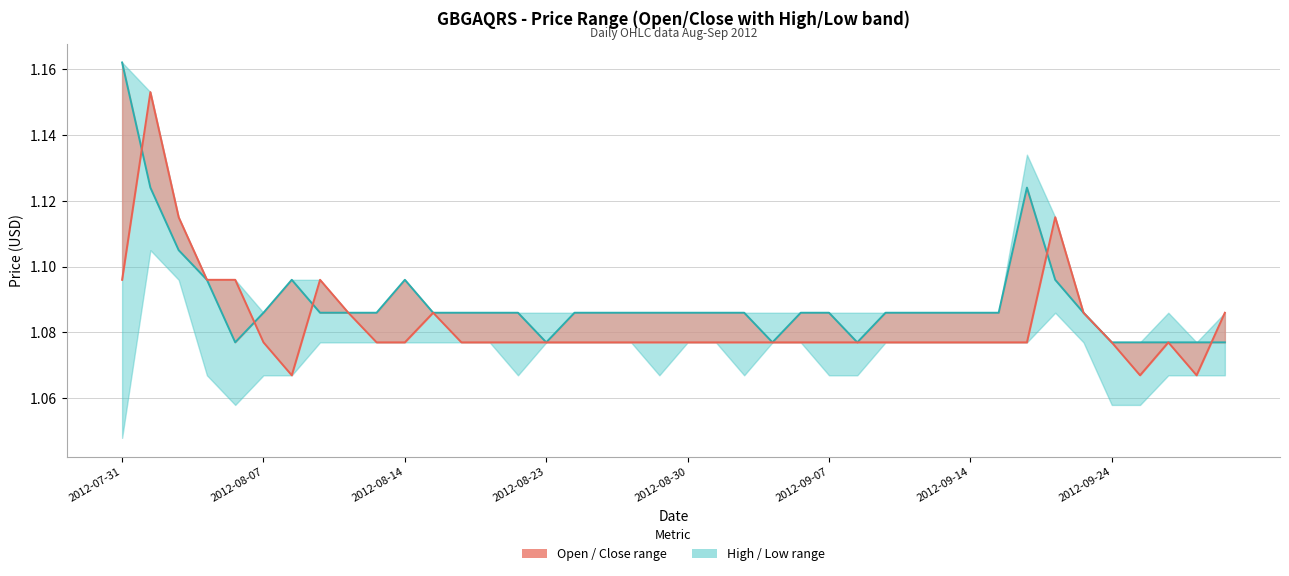

How many interior local valleys does the Close series have?

4